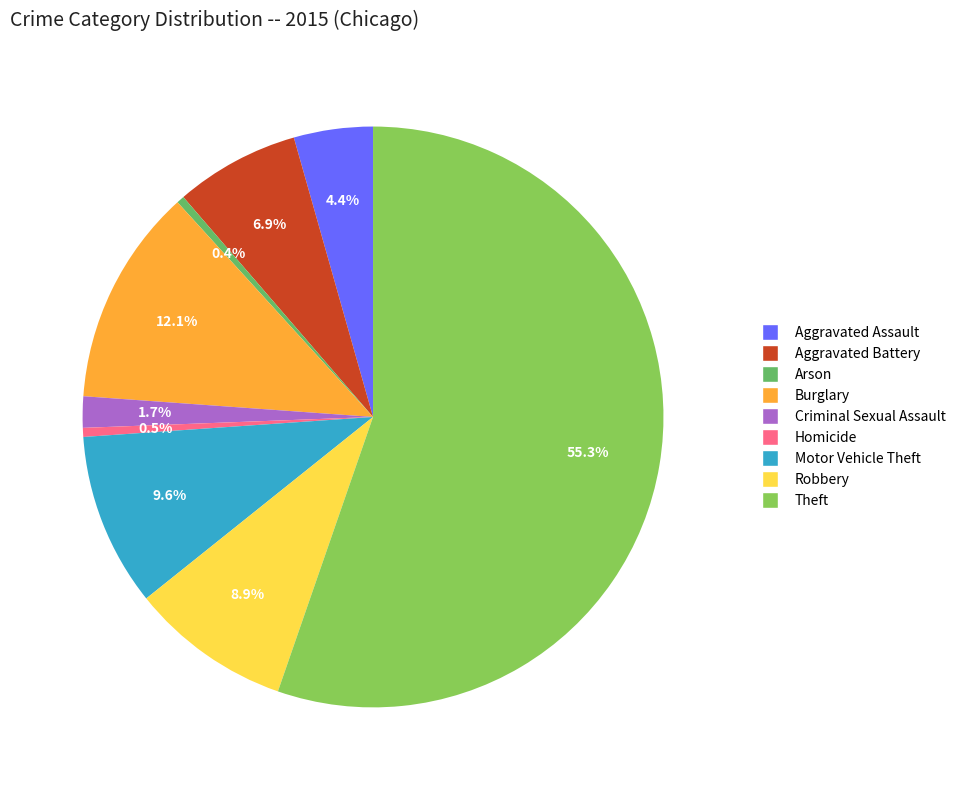

To the nearest percent, what is the difference between the largest and smallest slice percentages?

55%